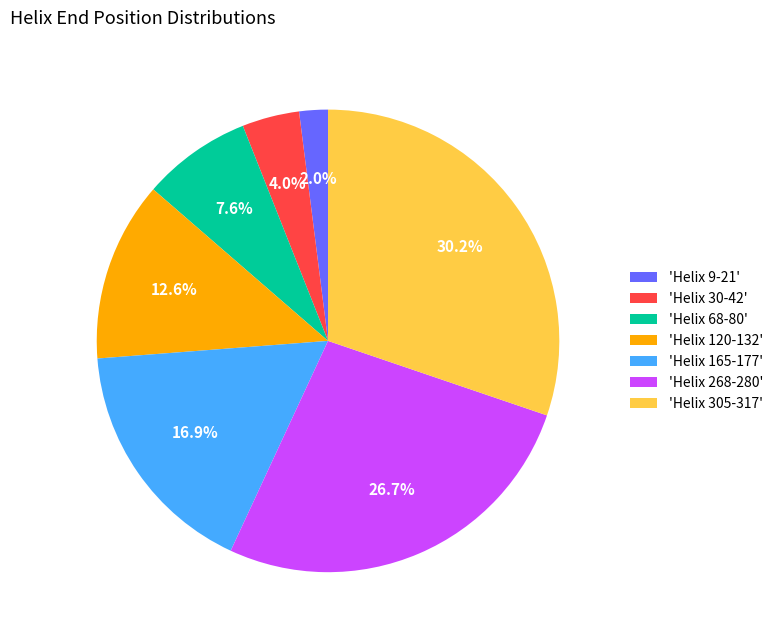

To the nearest percent, what is the average slice percentage?

14%